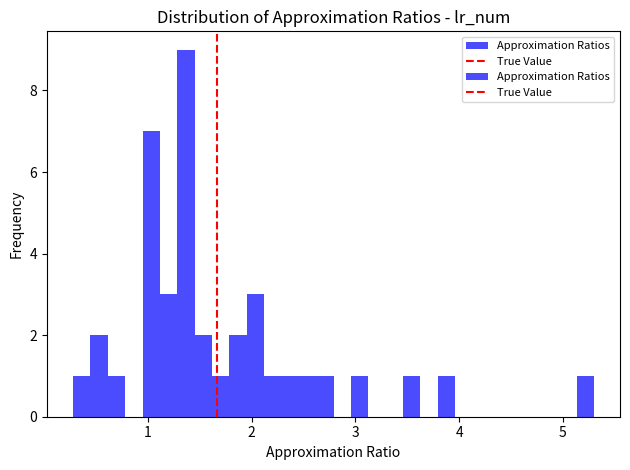

Around what value on the x-axis is the tallest bar? Give the approximate position of its centre, as read against the axis.

1.4